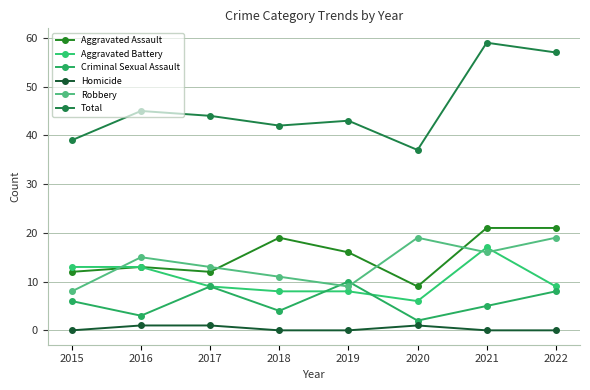

In Robbery, how many points are lower than both neighbors (excluding endpoints)?

2